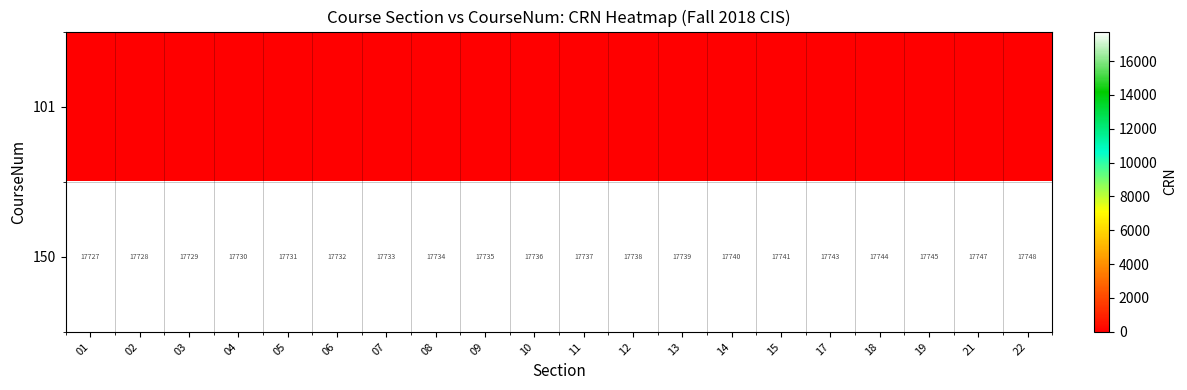

Between 01 and 03, which is larger?

01